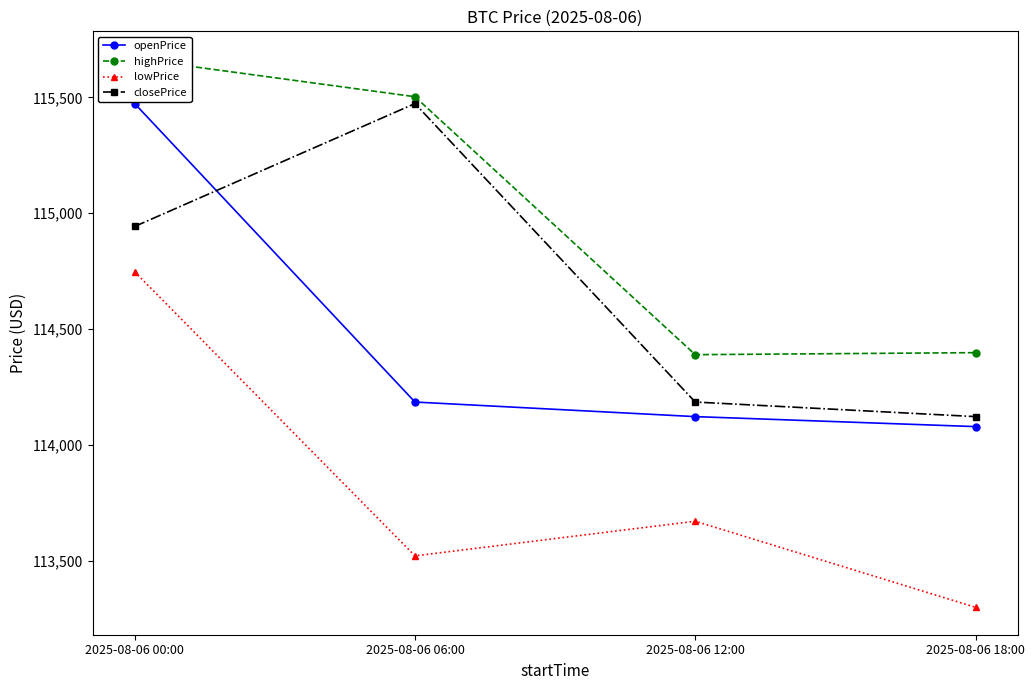

What is the sum of all lowPrice values?

455241.2